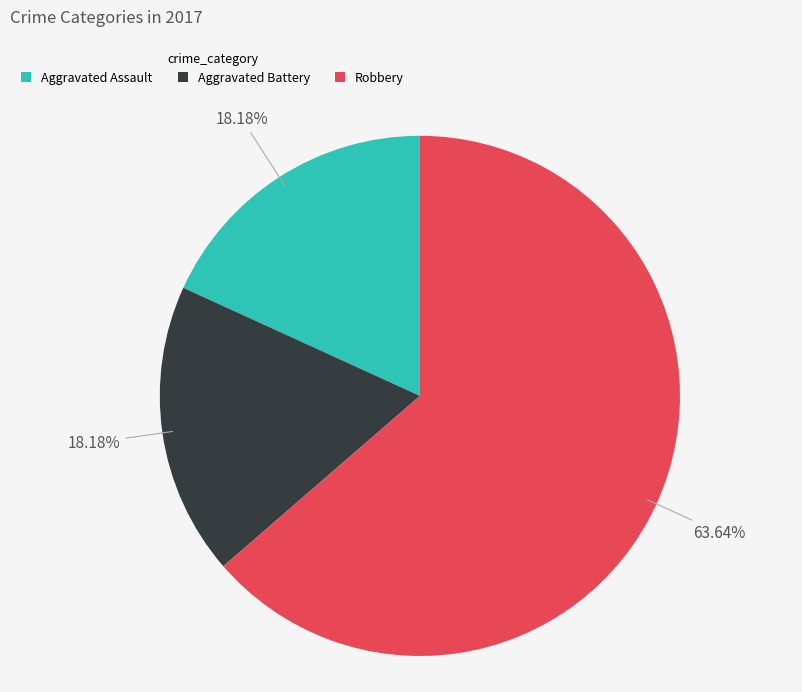

To the nearest percent, what is the combined percentage of Aggravated Assault and Robbery?

82%